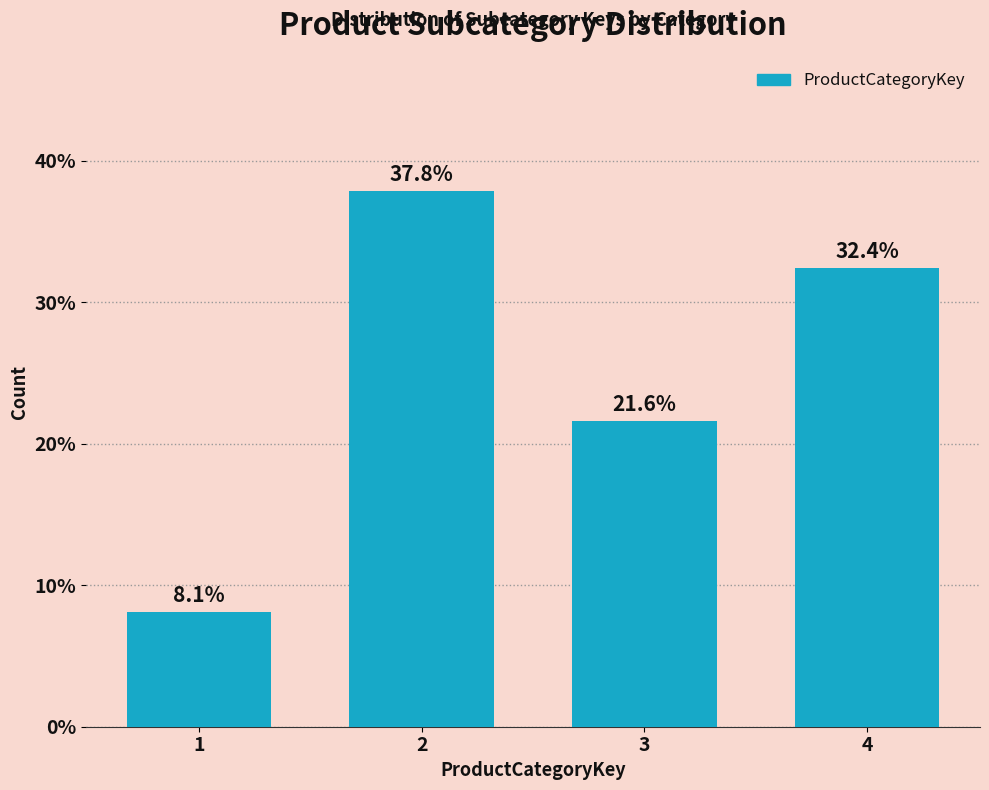

Reading left to right, list all the values displayed in this chart.

1=8.1	2=37.8	3=21.6	4=32.4